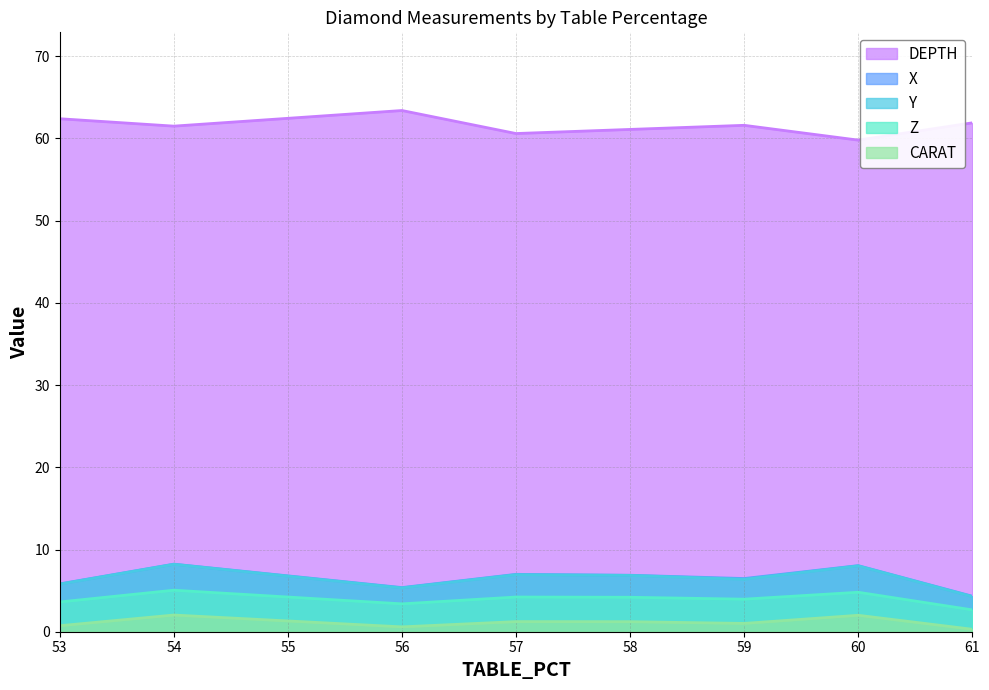

Reading left to right, extract all data points from this chart.

X: 53=5.8	54=8.2	56=5.4	57=7.0	58=6.9	59=6.5	60=8.0	61=4.3
Y: 53=5.8	54=8.2	56=5.3	57=6.9	58=6.8	59=6.4	60=8.0	61=4.3
Z: 53=3.6	54=5.0	56=3.4	57=4.2	58=4.2	59=4.0	60=4.8	61=2.7
CARAT: 53=0.7	54=2.0	56=0.6	57=1.2	58=1.2	59=1.0	60=2.0	61=0.3
DEPTH: 53=62.4	54=61.5	56=63.4	57=60.6	58=61.1	59=61.6	60=59.8	61=61.9